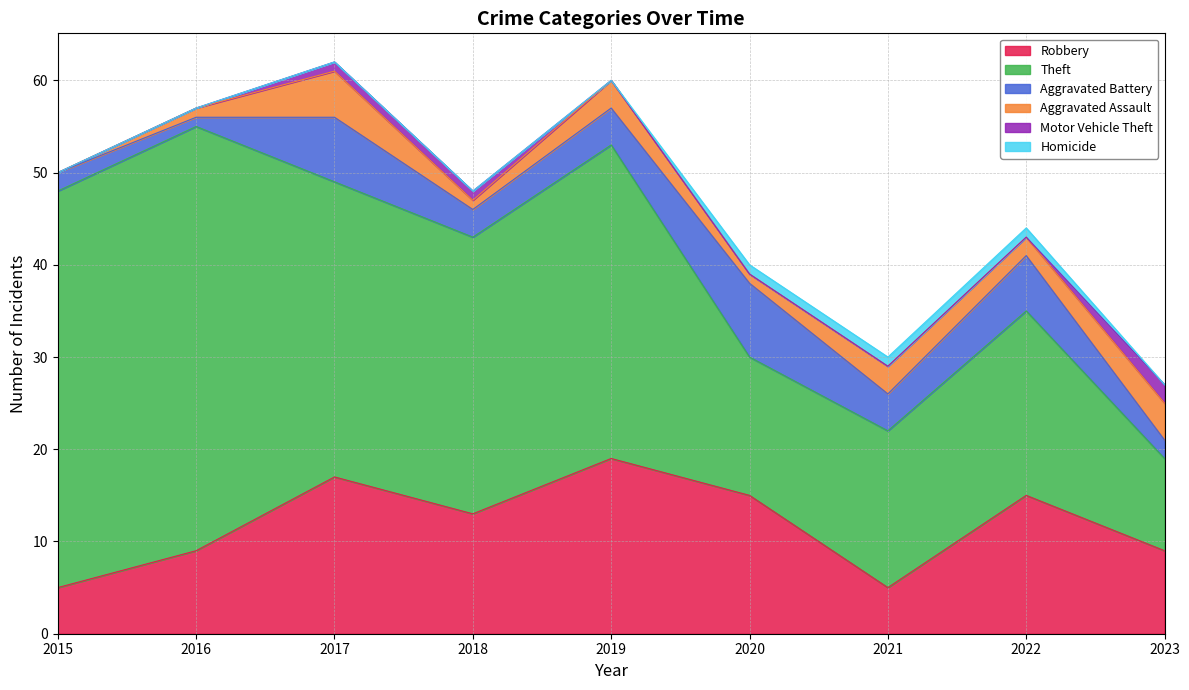

What are all the series names shown in the legend?

Robbery, Theft, Aggravated Battery, Aggravated Assault, Motor Vehicle Theft, Homicide